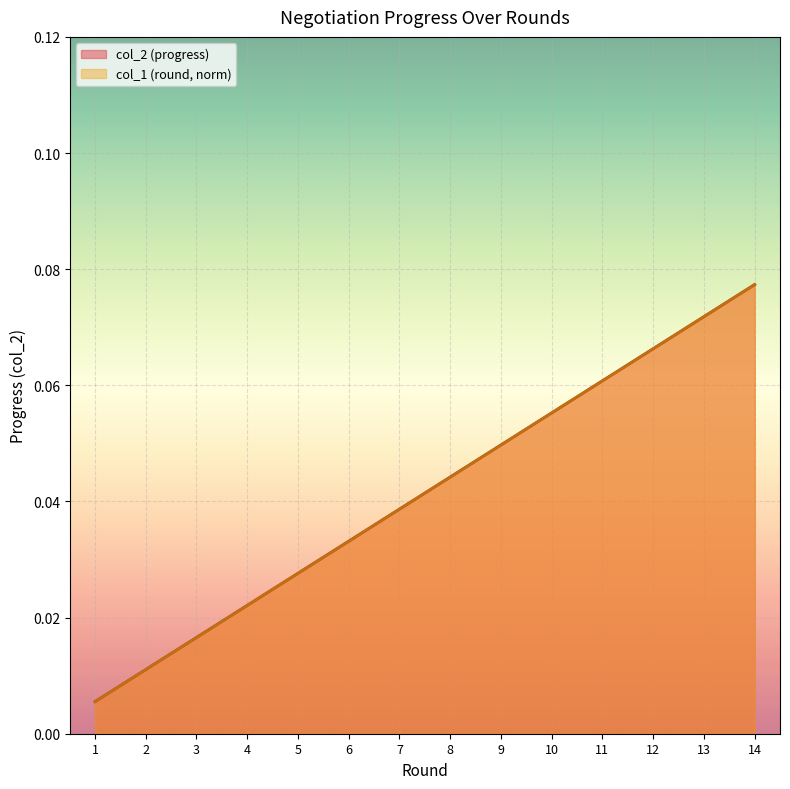

The col_1 (round) series shows 0.1 at 7. True or false?

False